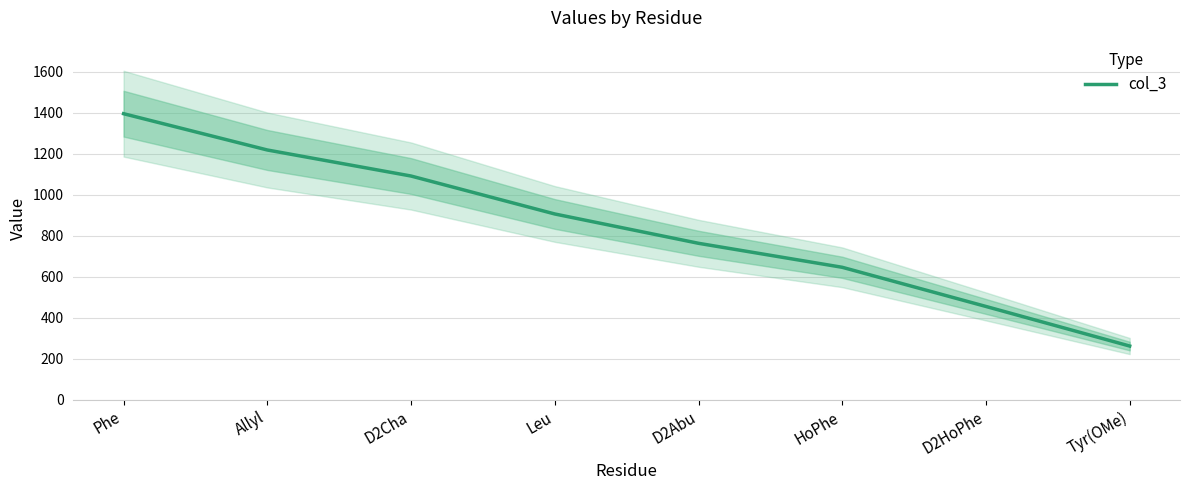

What is the ratio of the value at D2Cha to the value at HoPhe?

1.7